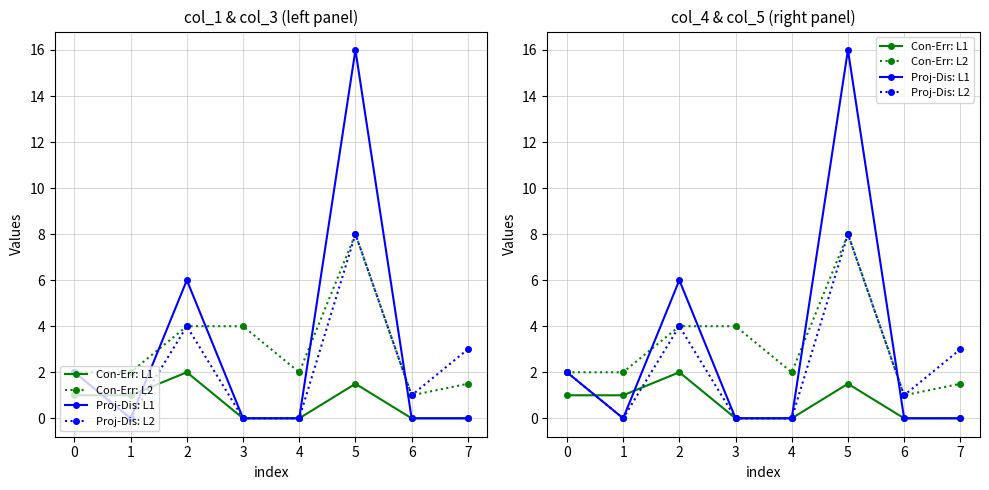

Reading right to left, what are all the values shown in this chart?

Con-Err: L1: 0.0	0.0	1.5	0.0	0.0	2.0	1.0	1.0
Con-Err: L2: 1.5	1.0	8.0	2.0	4.0	4.0	2.0	2.0
Proj-Dis: L1: 0.0	0.0	16.0	0.0	0.0	6.0	0.0	2.0
Proj-Dis: L2: 3.0	1.0	8.0	0.0	0.0	4.0	0.0	2.0